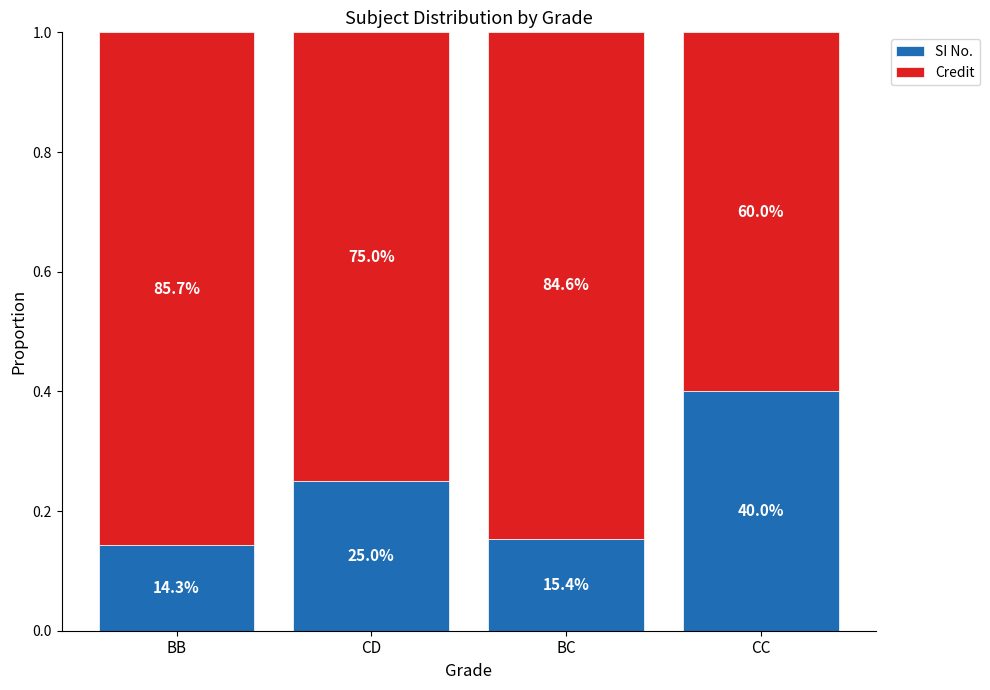

What is the average value of the Credit series?

0.8